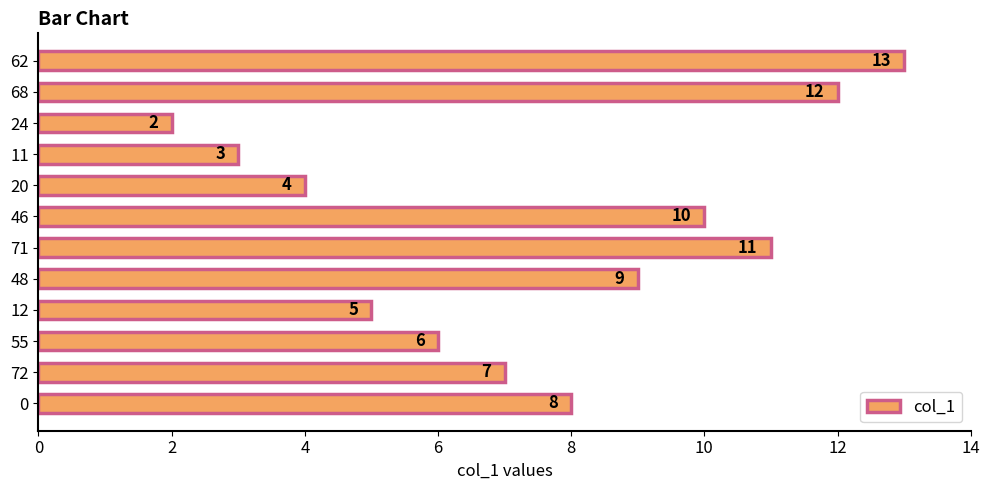

Which category has the lowest value across all series?

24